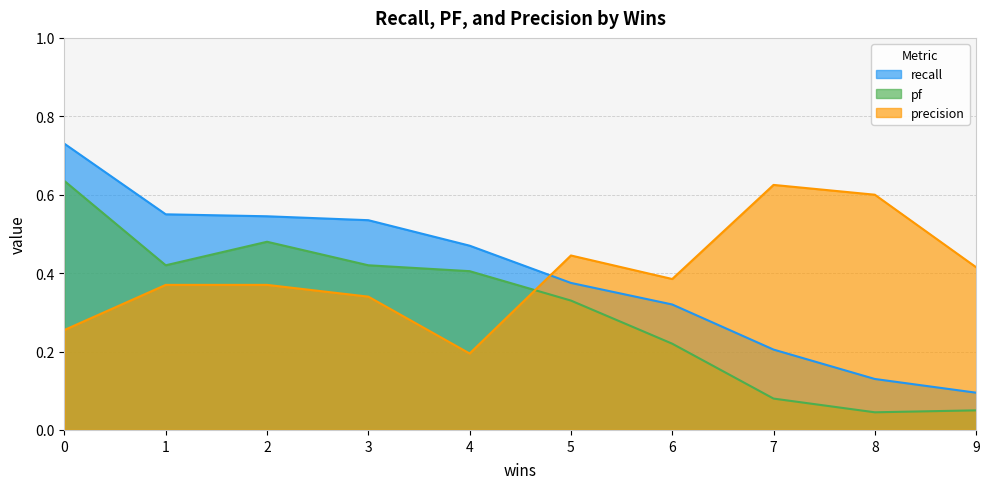

Reading left to right, what are all the values shown in this chart?

recall: 0=0.7	1=0.6	2=0.5	3=0.5	4=0.5	5=0.4	6=0.3	7=0.2	8=0.1	9=0.1
pf: 0=0.6	1=0.4	2=0.5	3=0.4	4=0.4	5=0.3	6=0.2	7=0.1	8=0.0	9=0.1
precision: 0=0.3	1=0.4	2=0.4	3=0.3	4=0.2	5=0.4	6=0.4	7=0.6	8=0.6	9=0.4